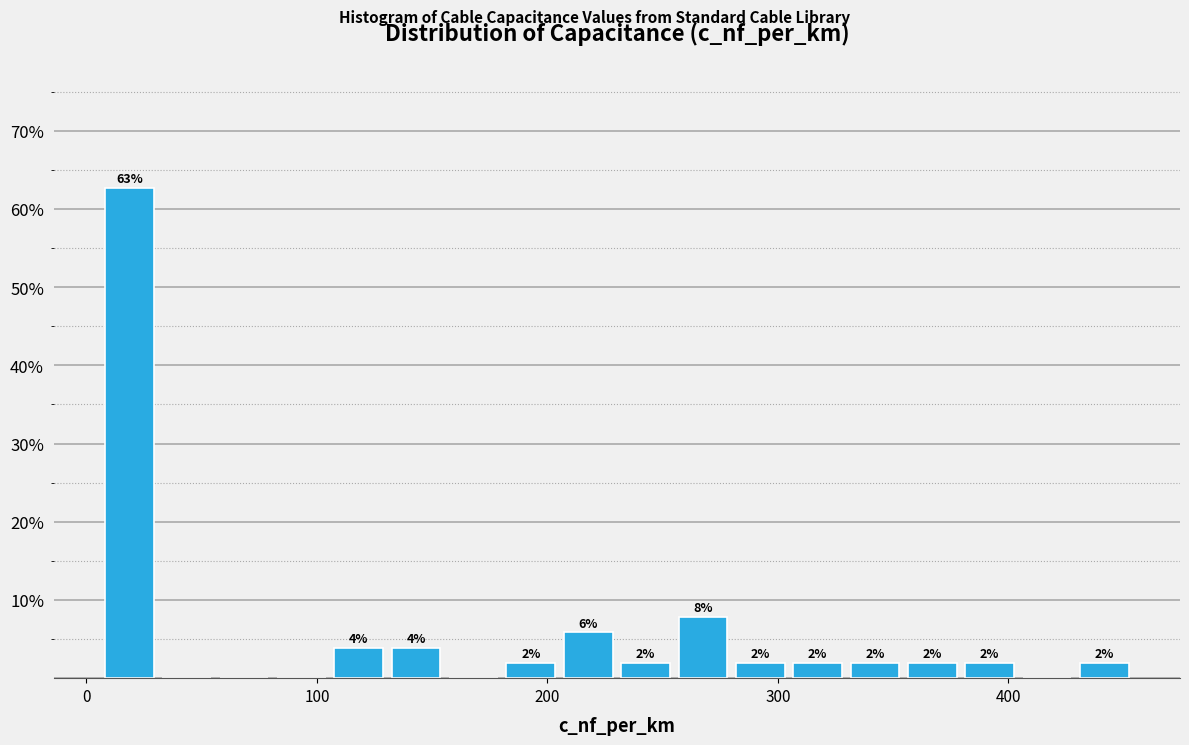

Read against the x-axis, roughly where is the centre of the tallest bar?

20